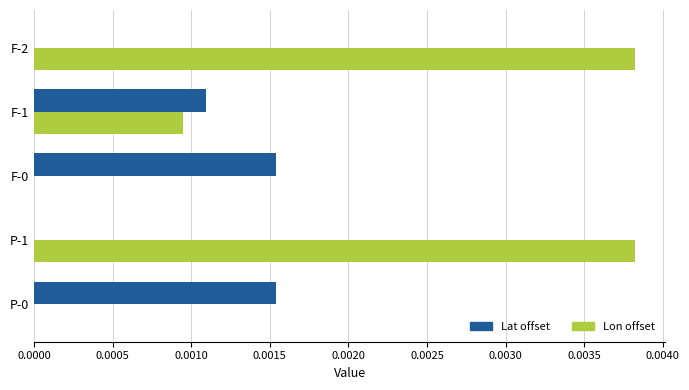

The value of Lon offset at P-1 is 0.0. True or false?

True